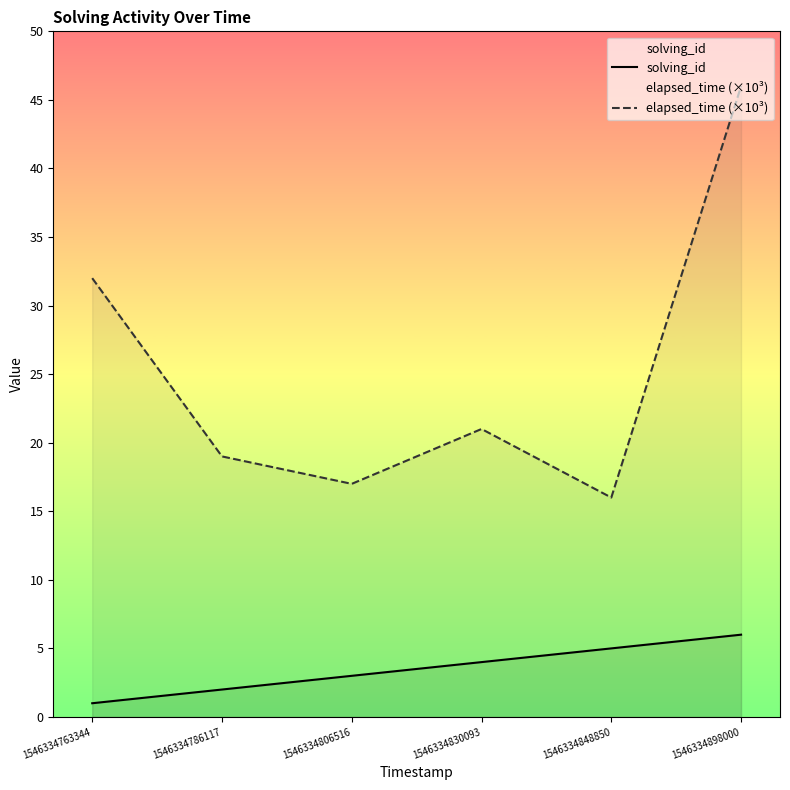

Rank the series at 1546334848850 from highest to lowest value.

elapsed_time (×10³), solving_id